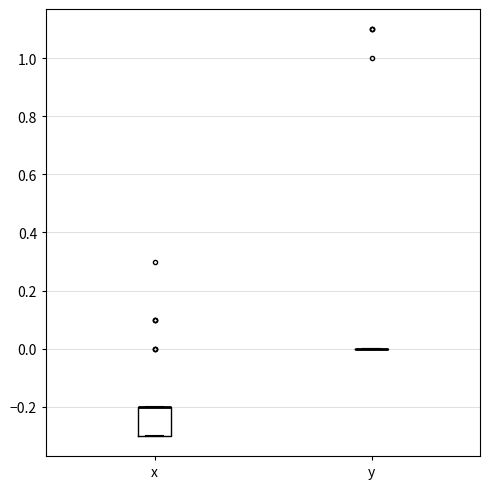

Reading left to right, transcribe this box plot: for each box, give where its median line is, the range the box spans, and where its two whiskers end, as read against the y-axis. The values are not printed on the chart, so give them approximately, as read against the axis.

x: median -0.2 (drawn on the box's upper edge), box -0.3 to -0.2, whiskers -0.3 to -0.2
y: box collapsed to a line at 0.0, whiskers 0.0 to 0.0